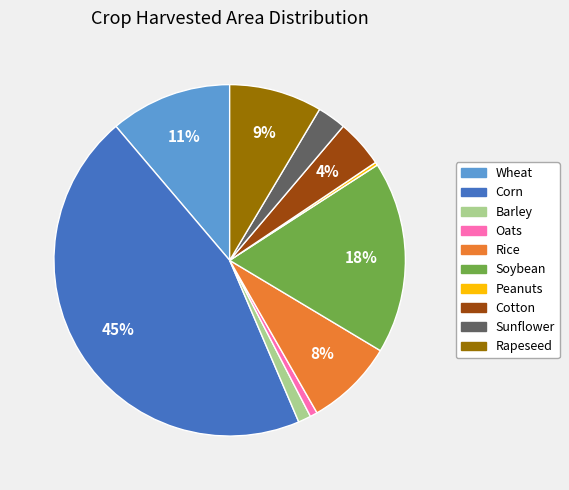

To the nearest percent, what portion does Sunflower represent?

3%